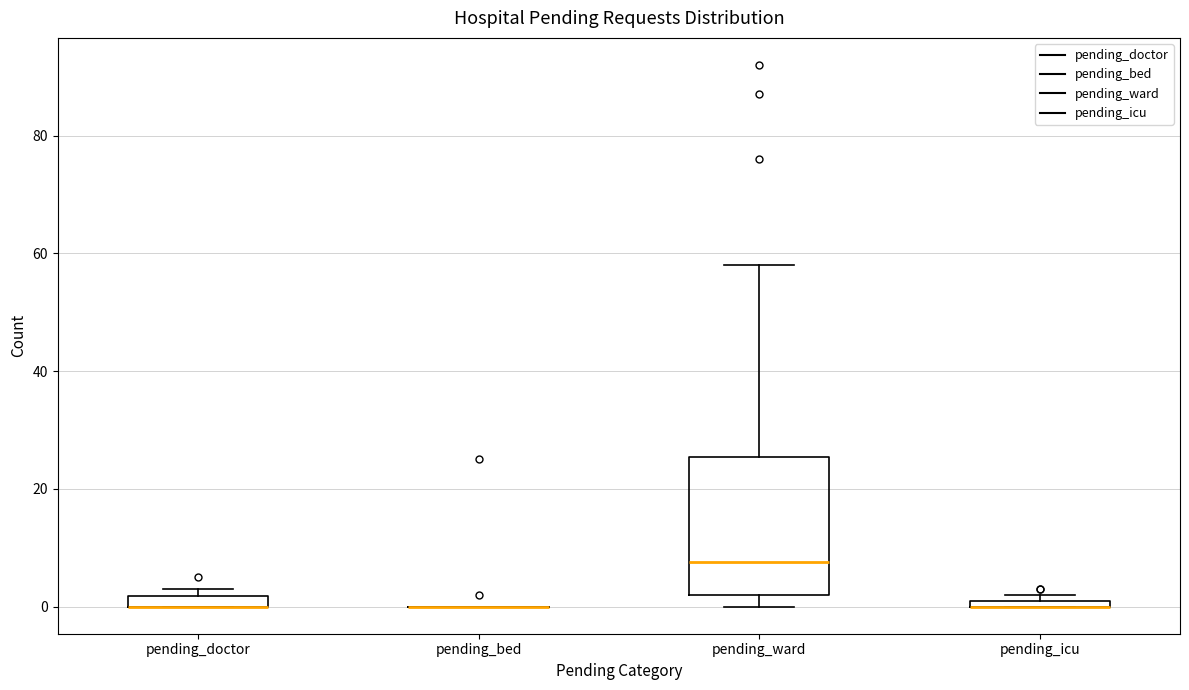

Which box is the tallest, from its lower edge to its upper edge?

pending_ward